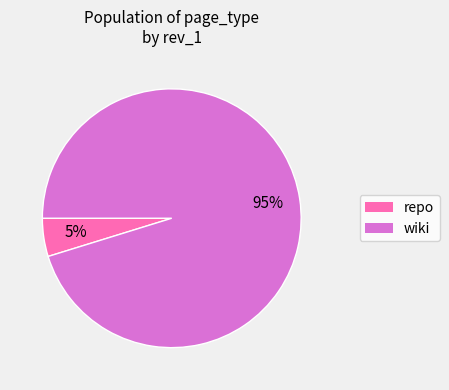

How many slices are in this pie chart?

2